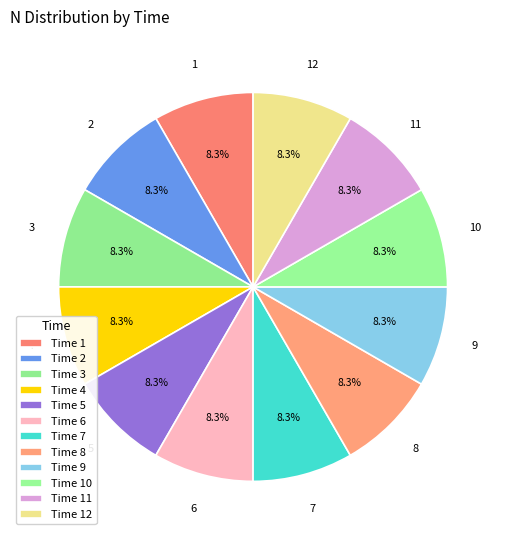

How many slices are in this pie chart?

12